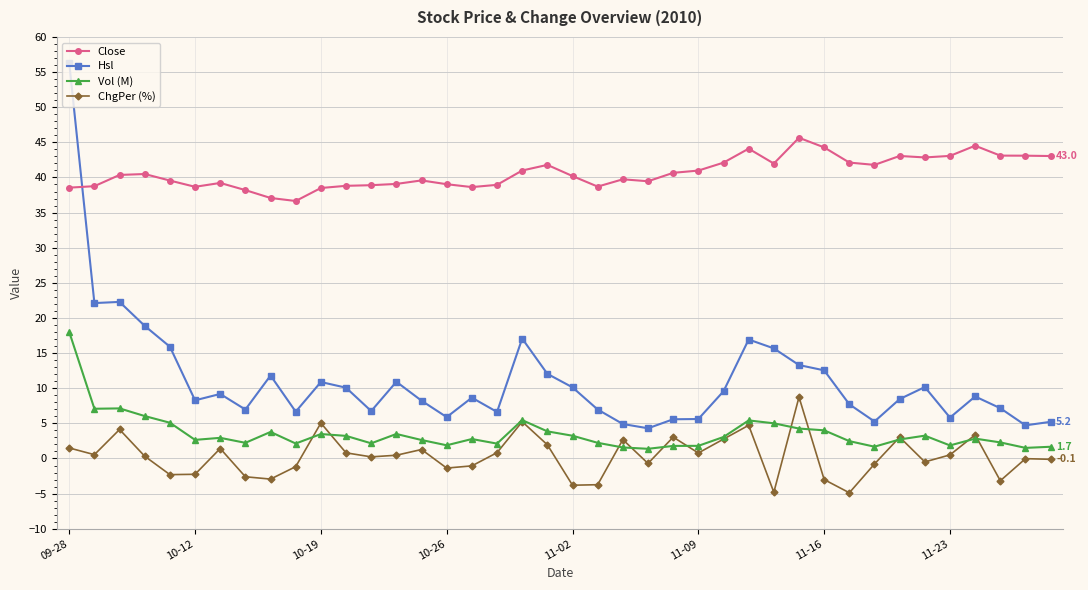

Rank the series by their maximum value, from highest to lowest.

Hsl, Close, Vol (M), ChgPer (%)